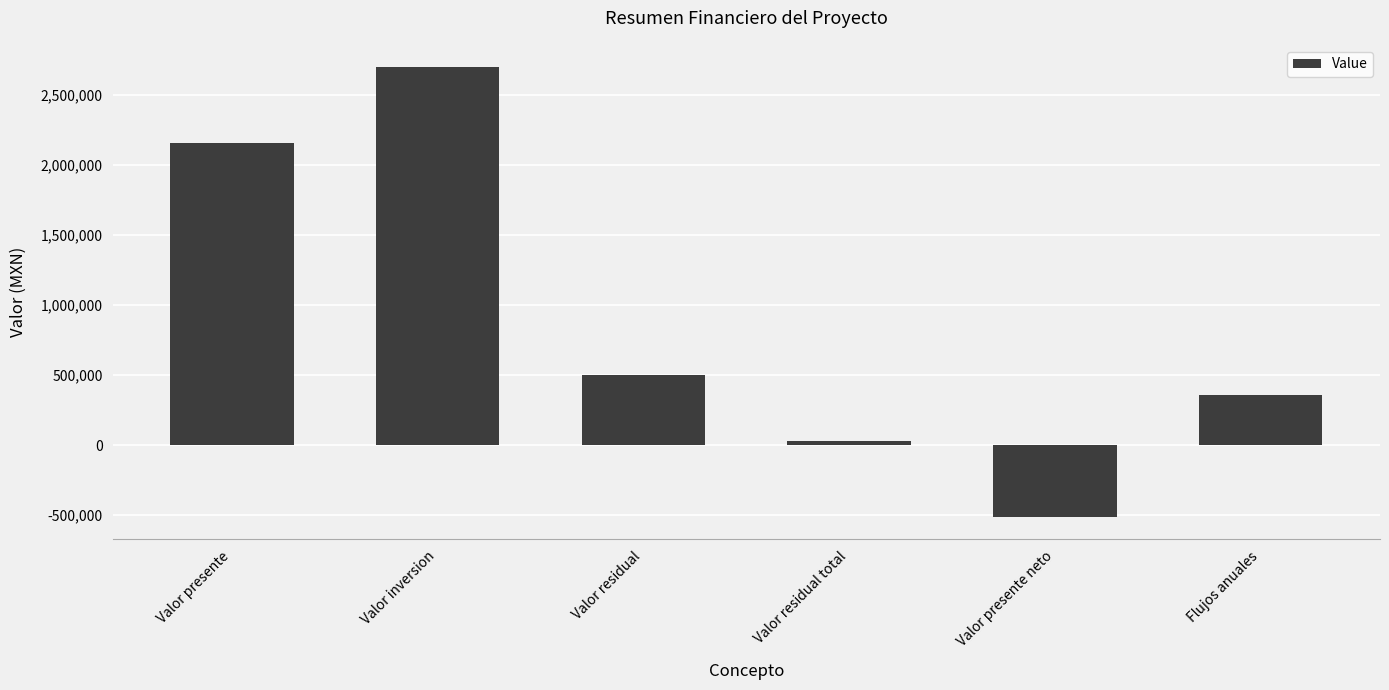

Are the bars horizontal?

No